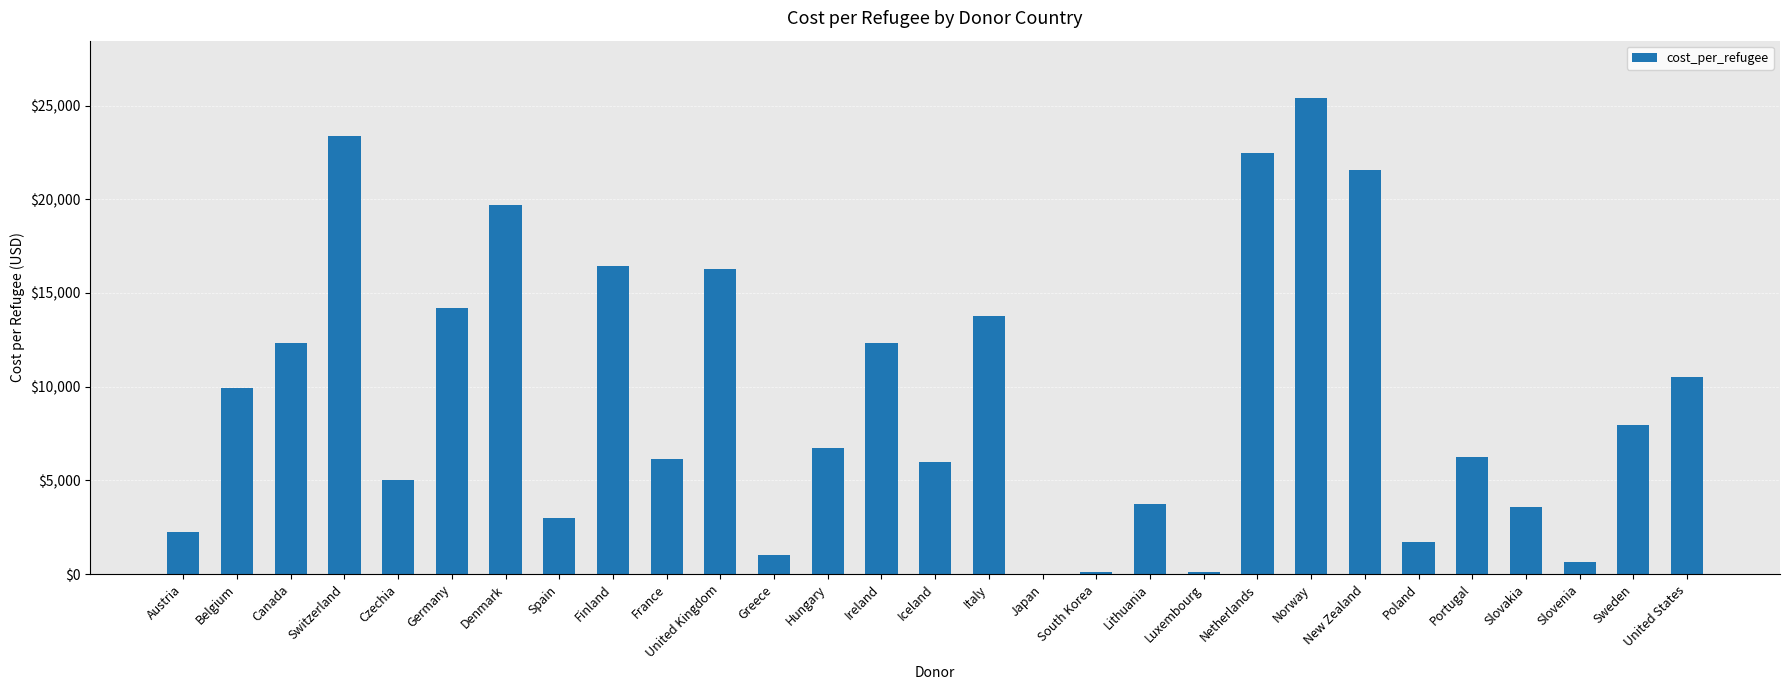

Between Greece and Poland, which is larger?

Poland